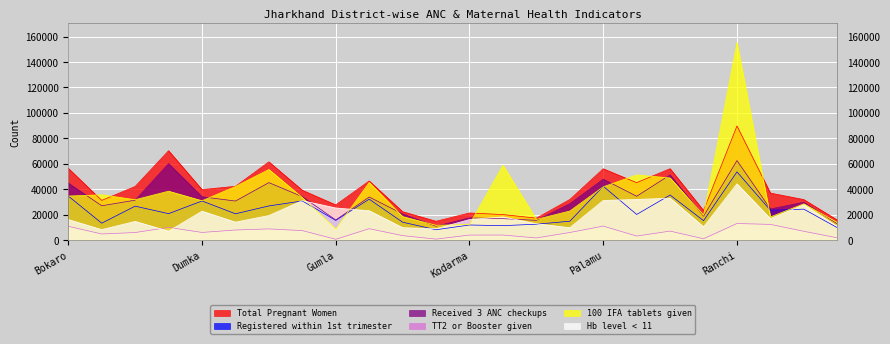

What position from the left is Lohardaga?

15